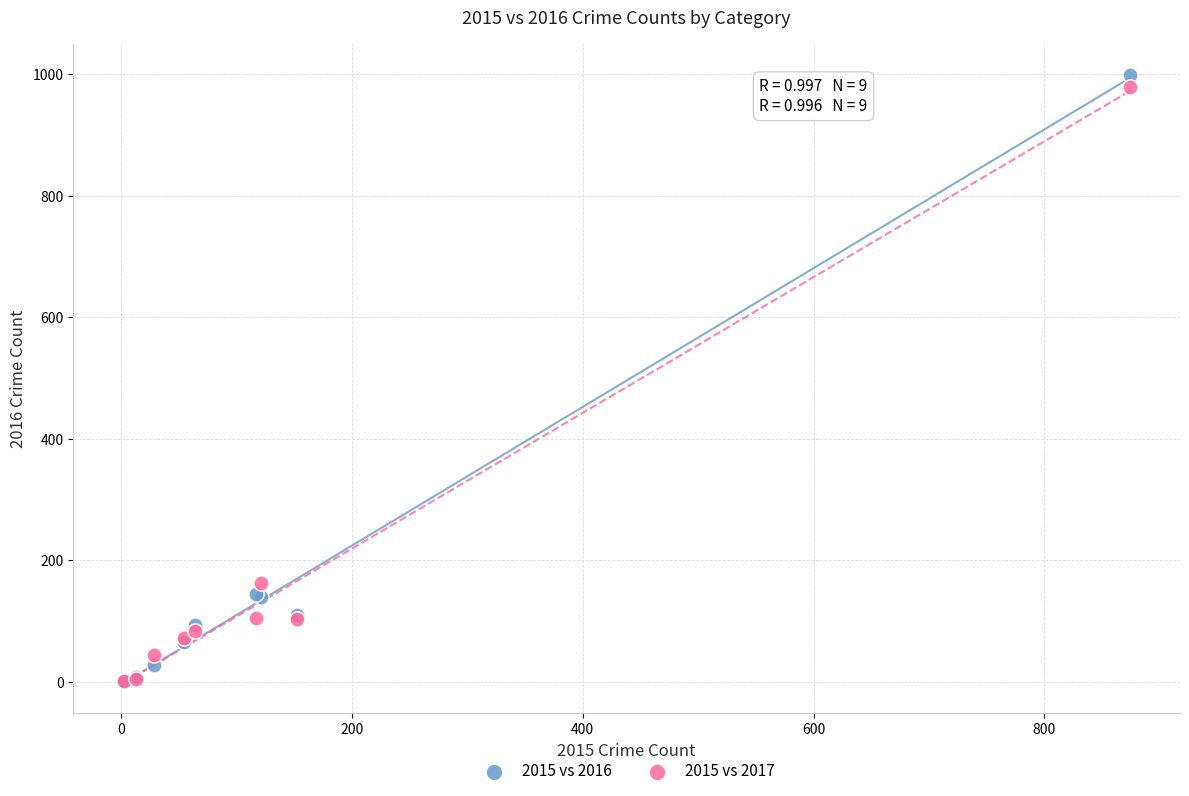

Across all series, what Y value is closest to 500?

162